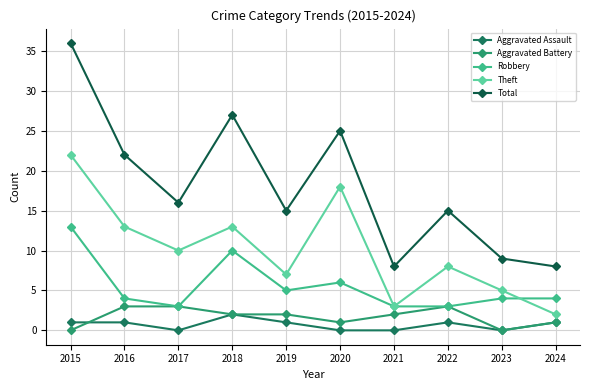

Does the chart have visible grid lines?

Yes